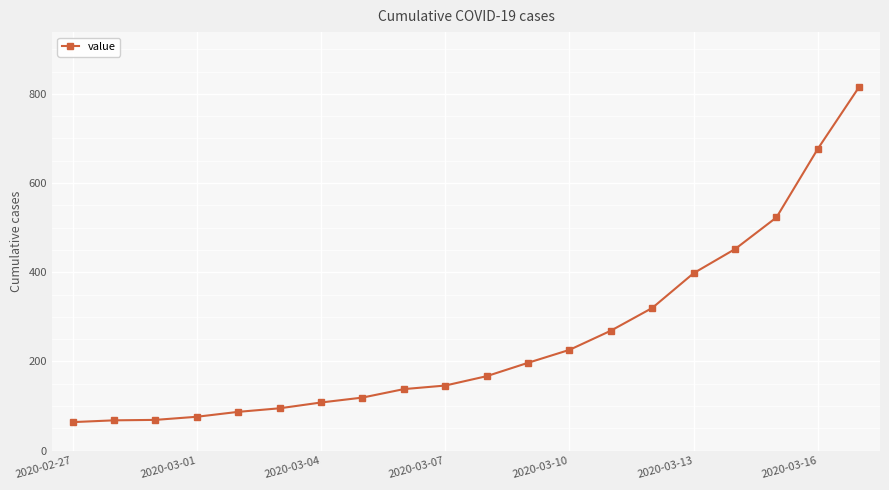

What is the maximum value shown in the chart?

816